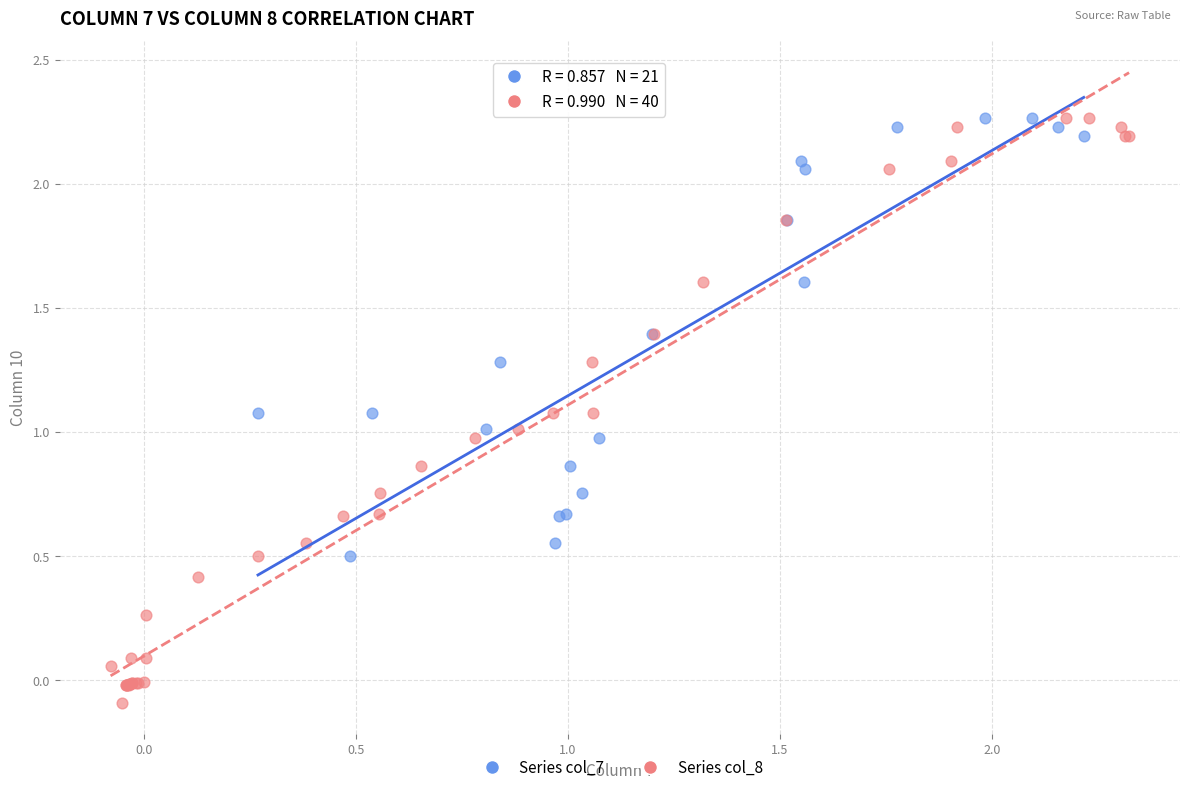

Which series contains the lowest Y value?

Series col_8